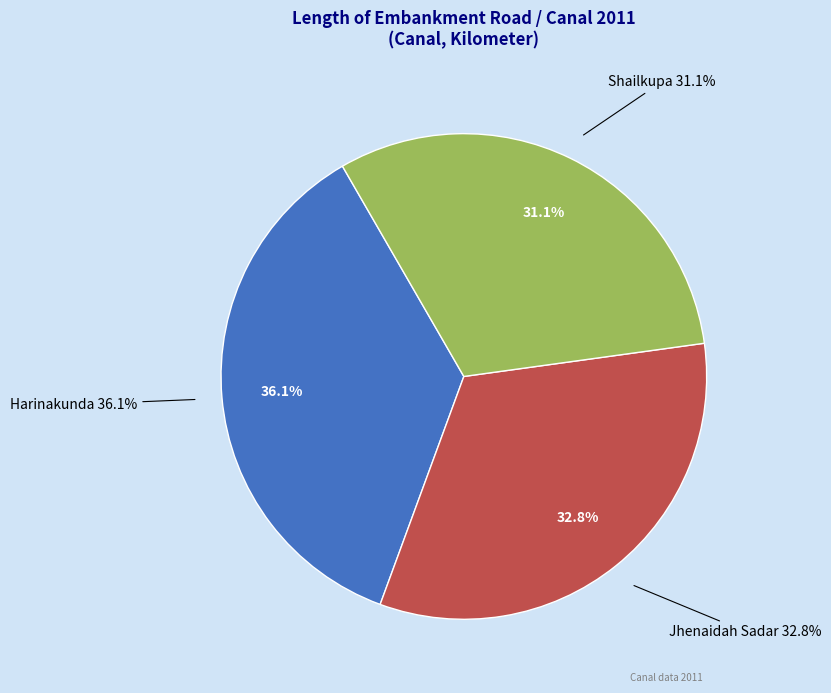

True or false: Shailkupa accounts for 38% of the total.

False